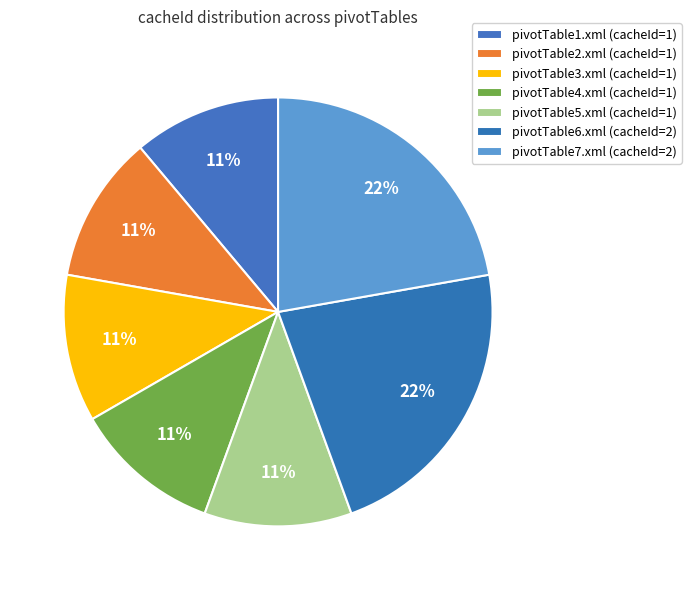

Is there any slice that represents more than half of the pie?

No